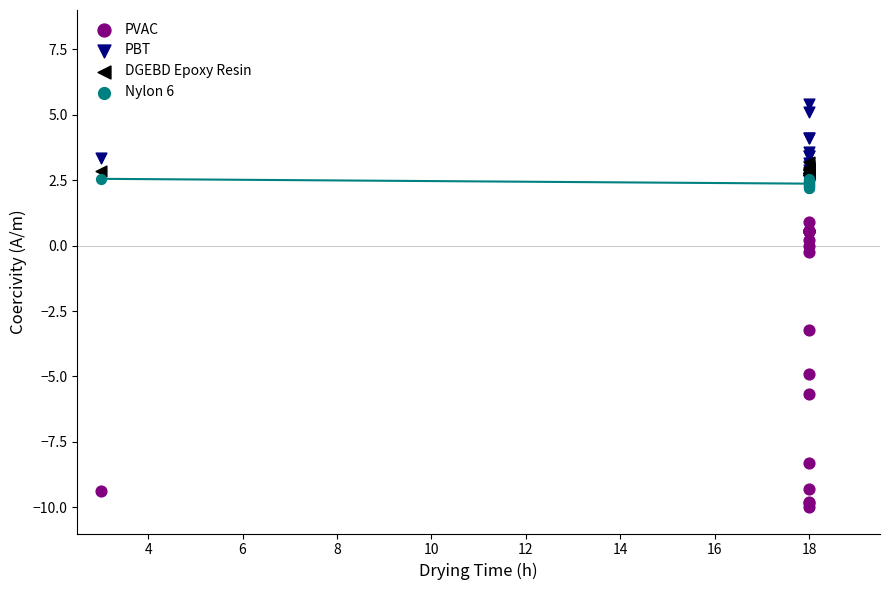

Which series has the widest spread of Y values?

PVAC